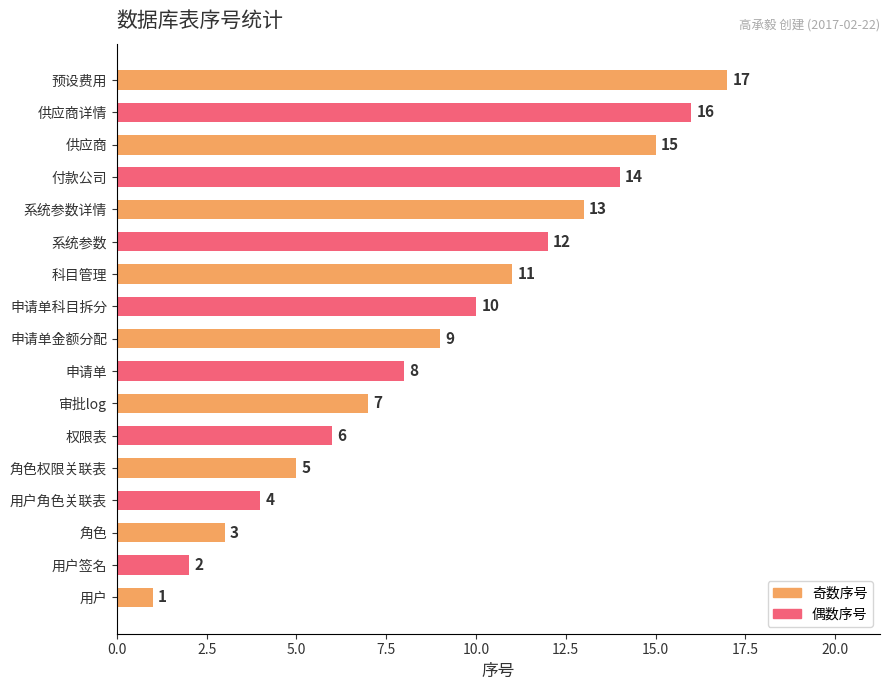

What is the minimum value shown in the chart?

1